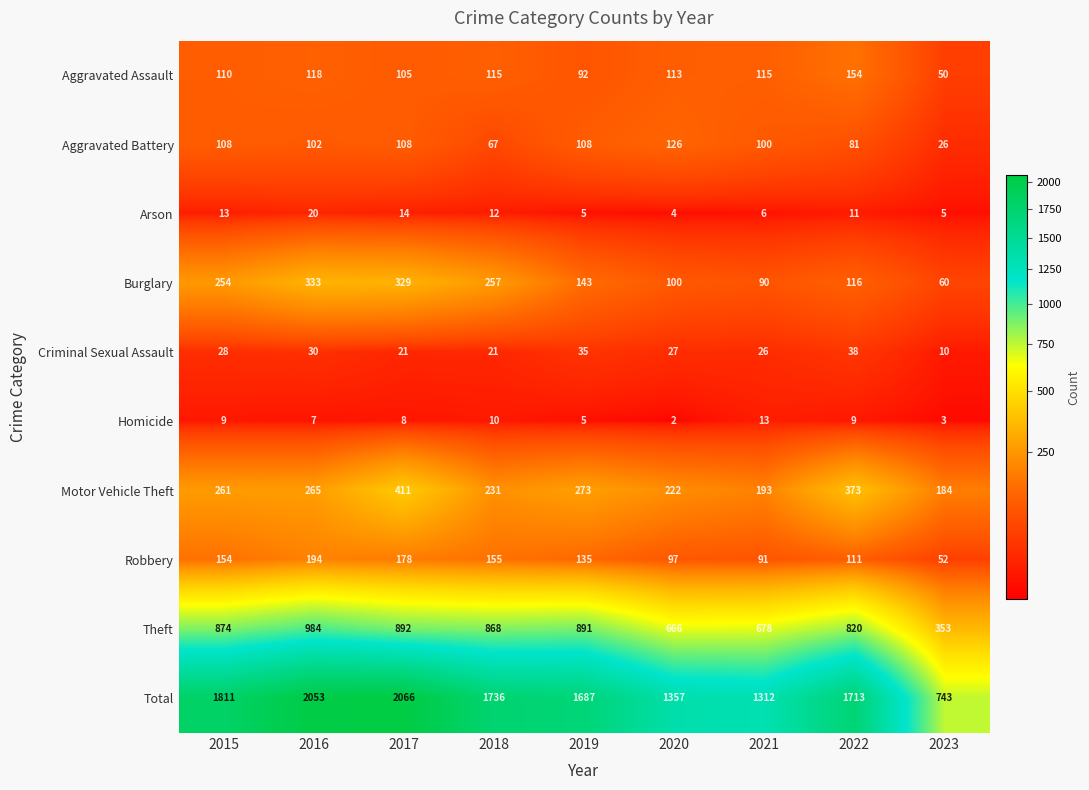

What is the difference between the Aggravated Battery values at 2018 and 2015?

41